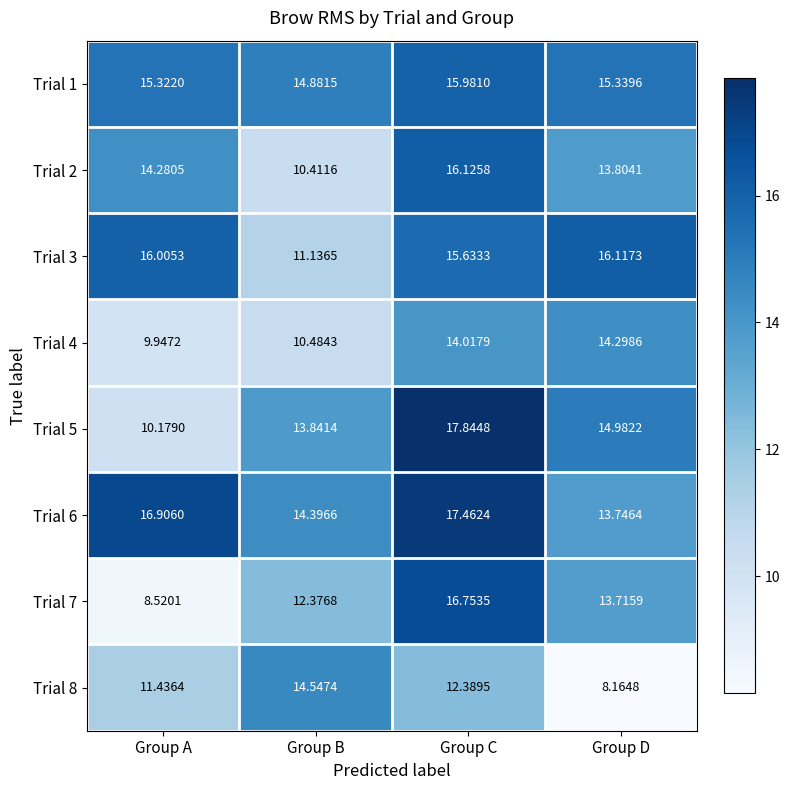

Rank the categories by Trial 2 value from highest to lowest.

Group C, Group A, Group D, Group B